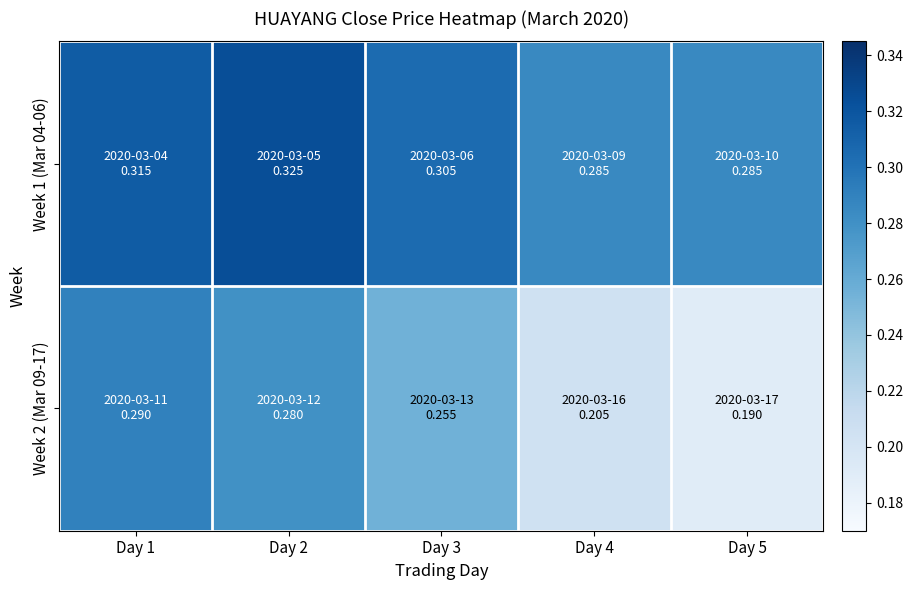

Reading right to left, list all the values displayed in this chart.

Week 1 (Mar 04-06): Day 5=0.3	Day 4=0.3	Day 3=0.3	Day 2=0.3	Day 1=0.3
Week 2 (Mar 09-17): Day 5=0.2	Day 4=0.2	Day 3=0.3	Day 2=0.3	Day 1=0.3